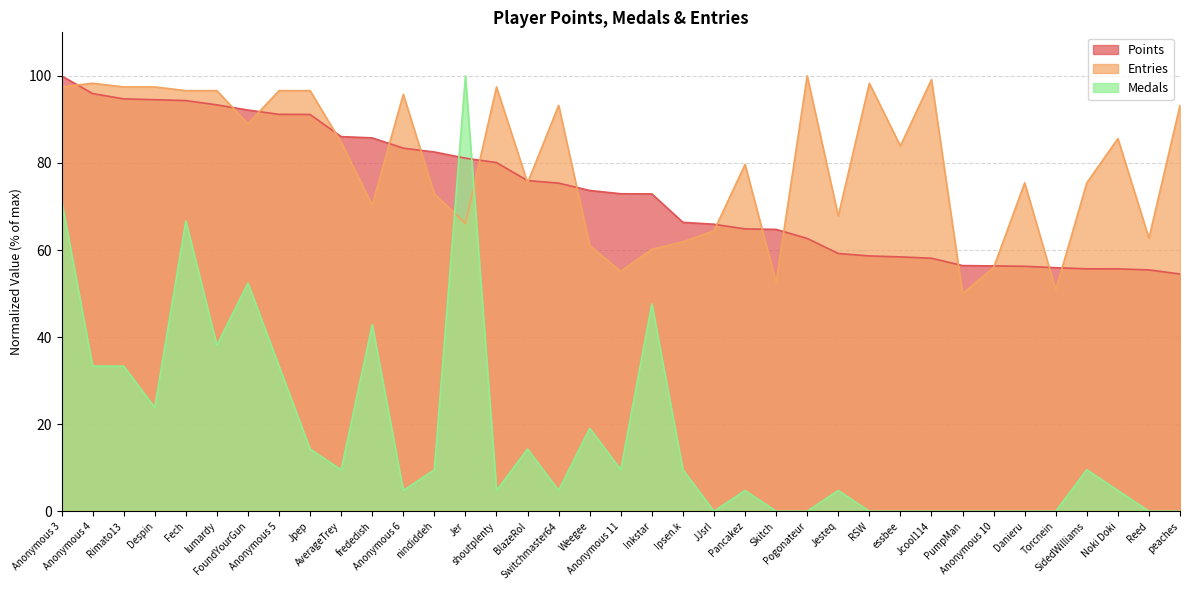

Where do Medals and Points first cross each other?

nindiddeh and Jer